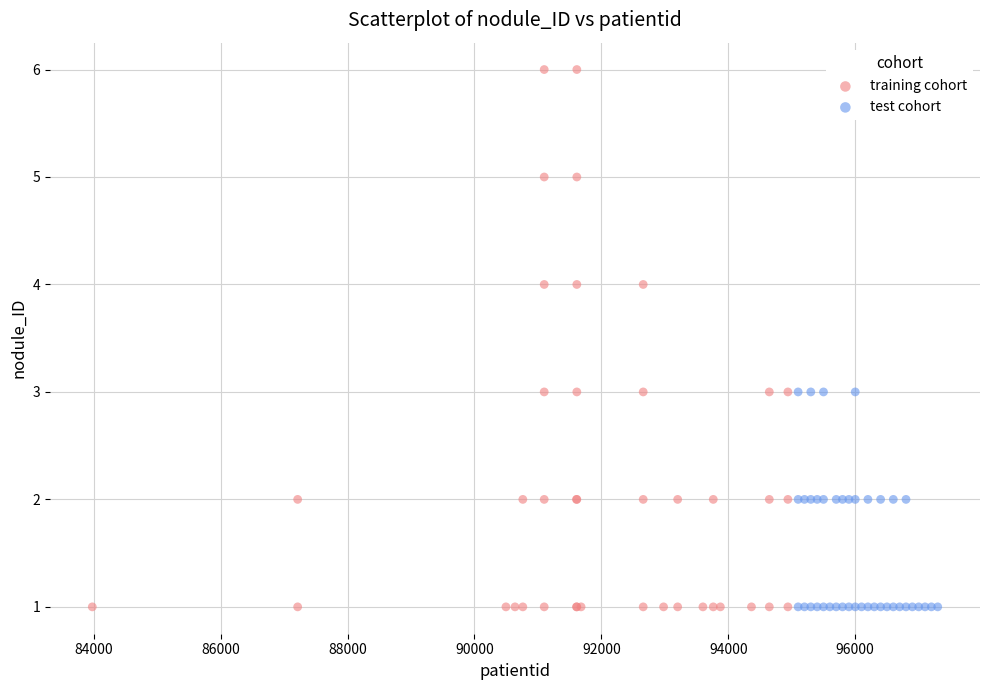

Which series has the largest Y range (max minus min)?

training cohort